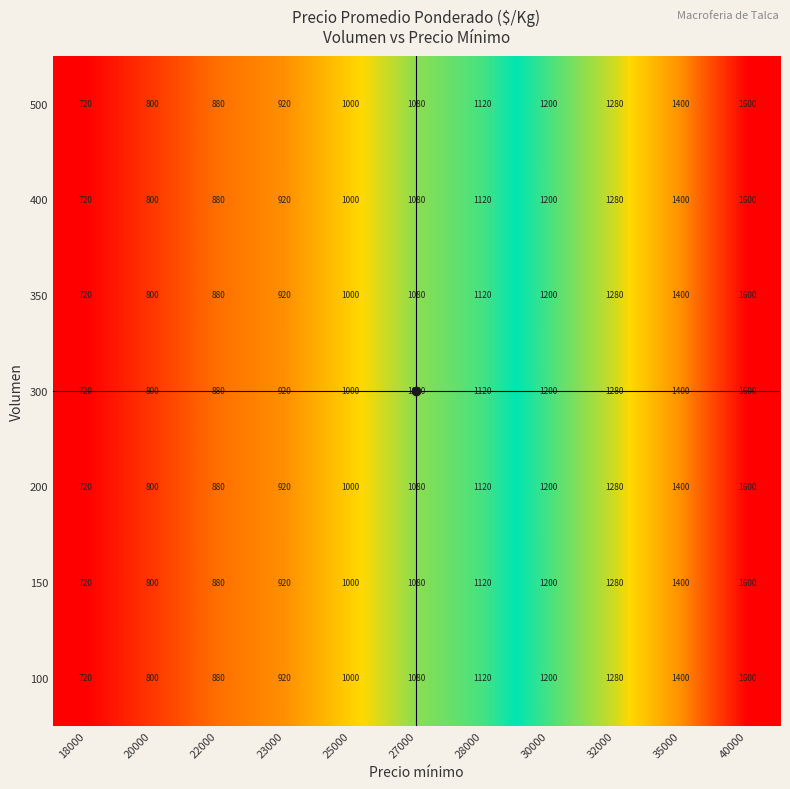

How many series are shown in this chart?

7